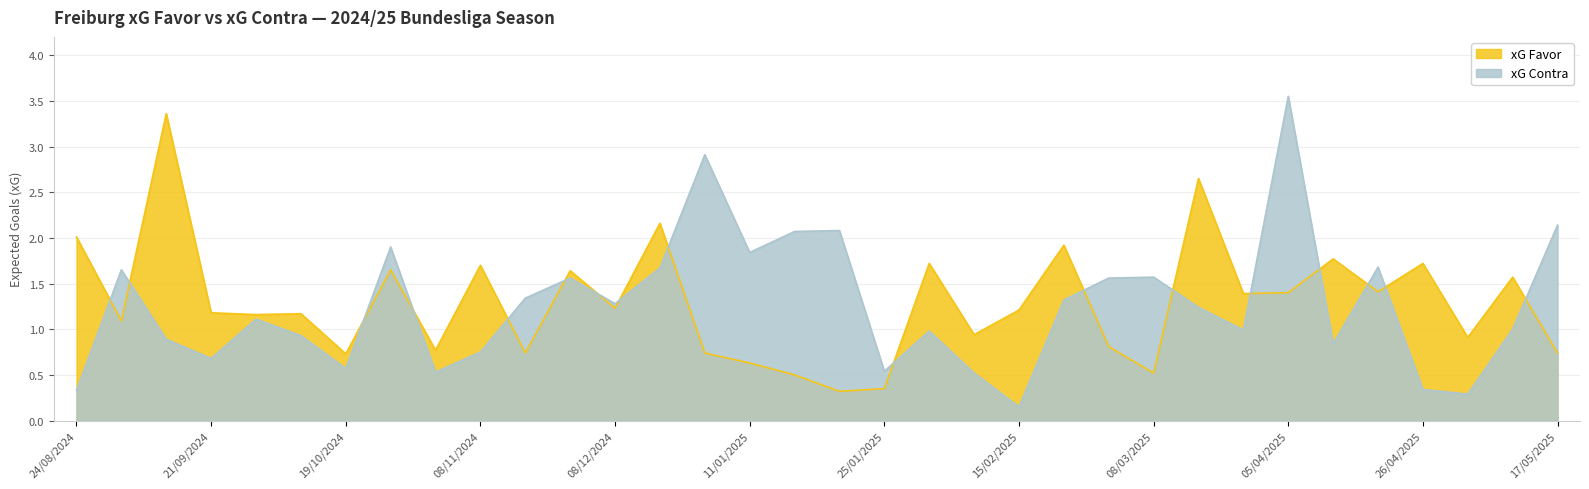

Where do xG Favor and xG Contra first cross each other?

24/08/2024 and 01/09/2024